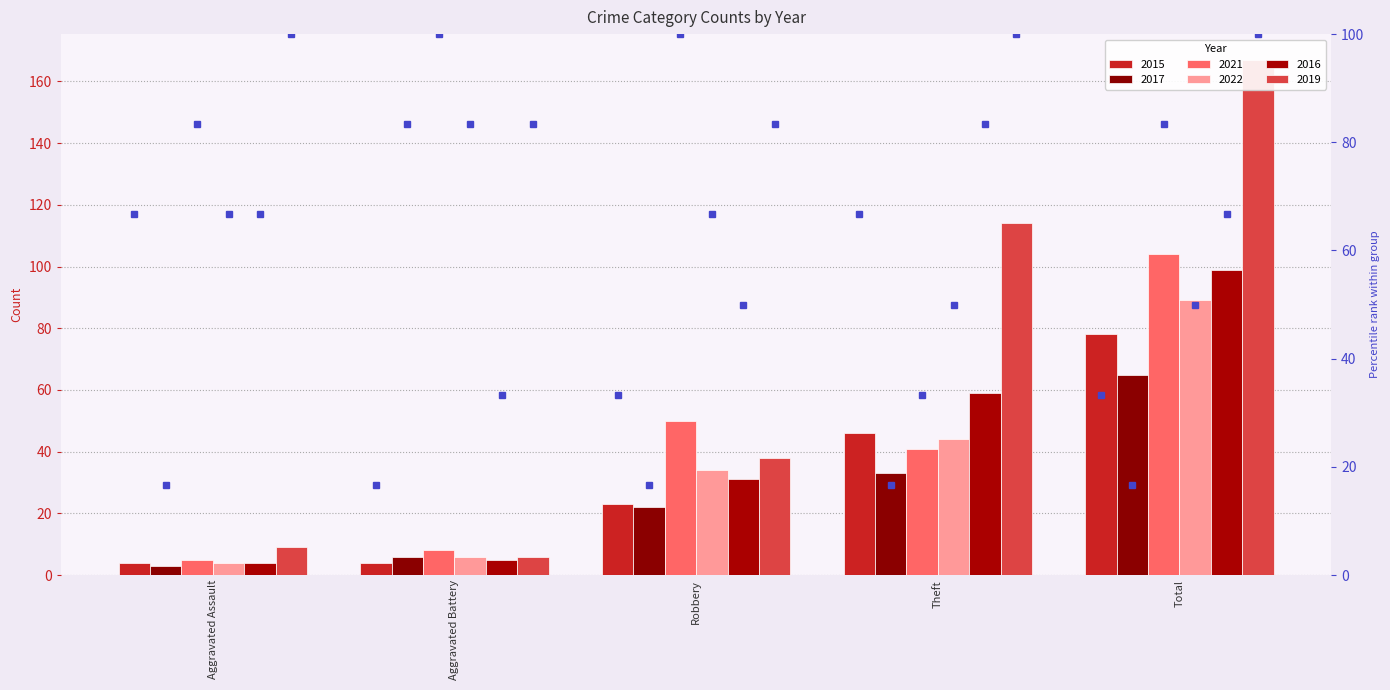

What is the label of the 5th bar from the right?

Aggravated Assault